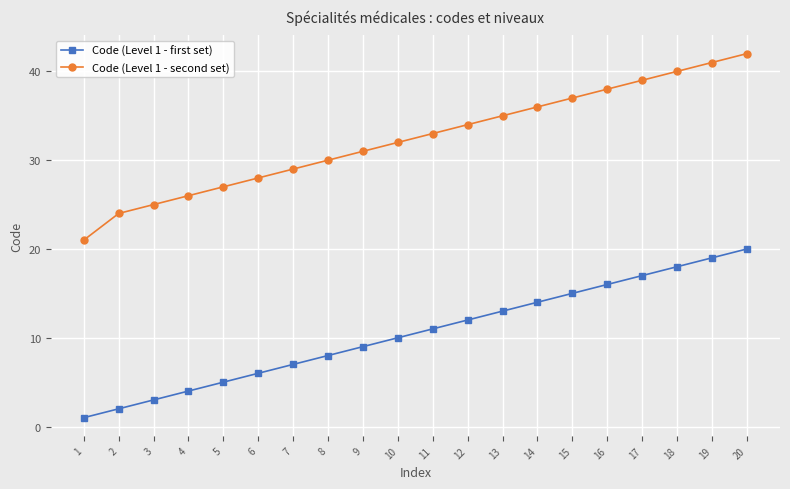

True or false: Code (Level 1 - second set) and Code (Level 1 - first set) intersect in this chart.

False